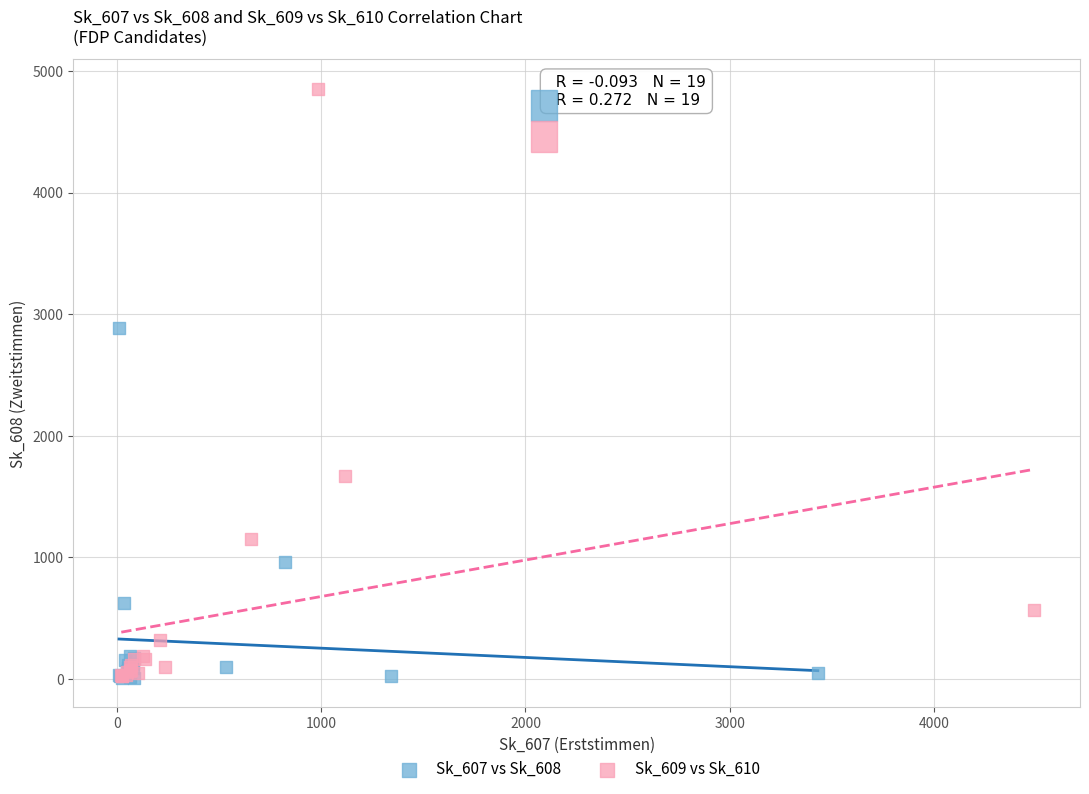

Which series has the largest Y range (max minus min)?

Sk_609 vs Sk_610